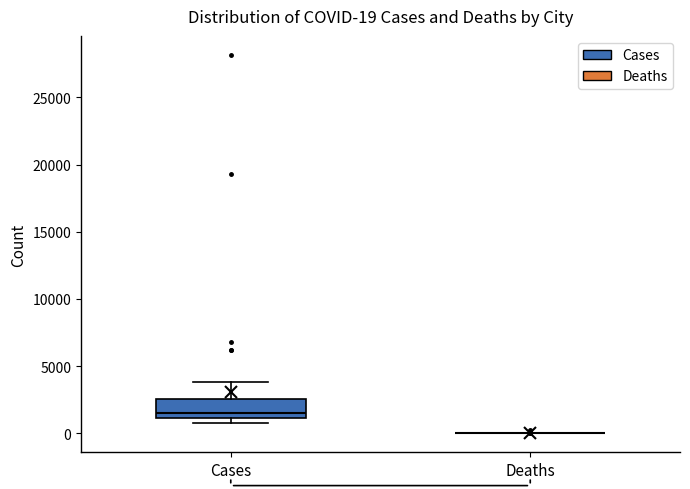

Which box is the tallest, from its lower edge to its upper edge?

Cases